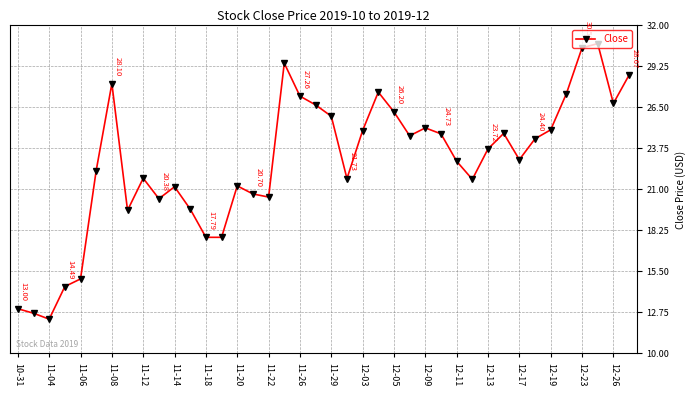

What is the sum of all values?

912.2